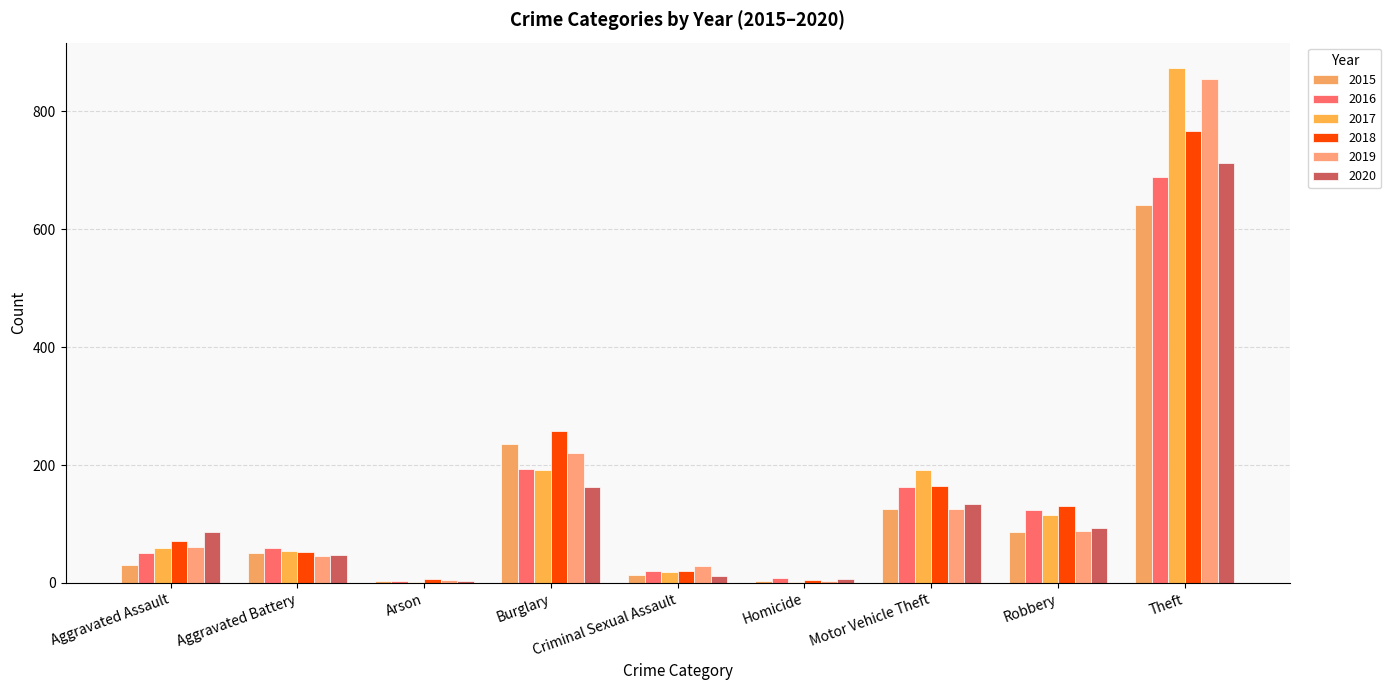

What is the difference between the maximum and minimum values in the 2019 series?

852